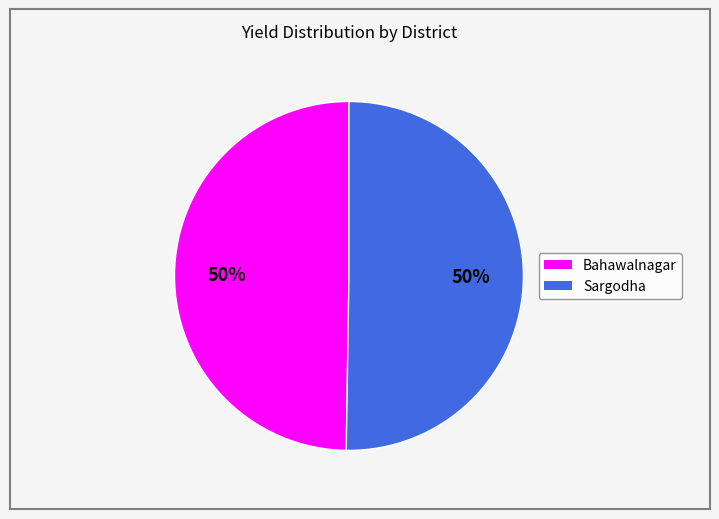

To the nearest percent, what is the average slice percentage?

50%